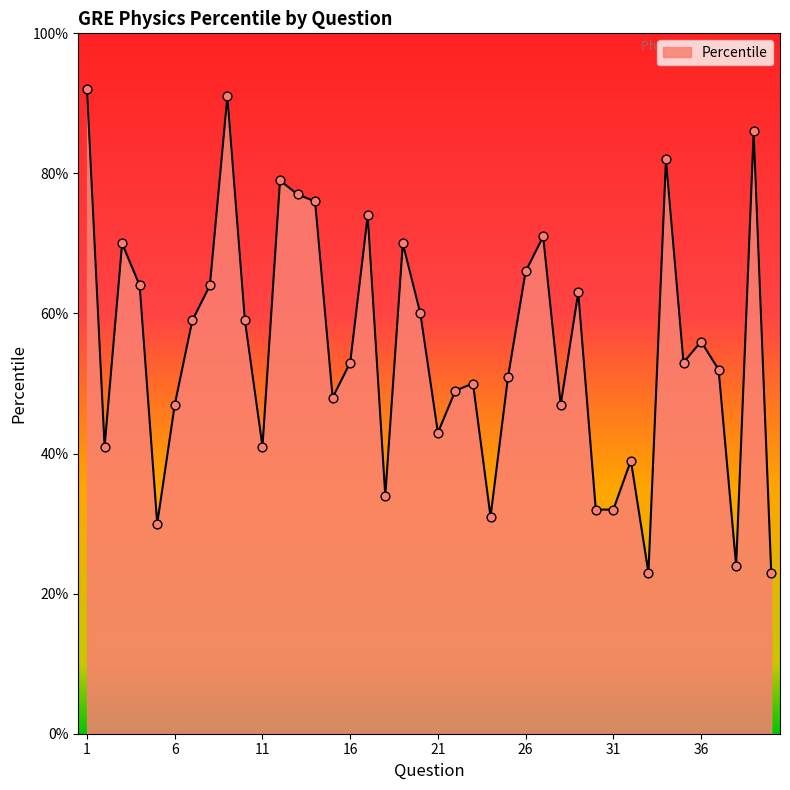

What is the minimum value shown in the chart?

23